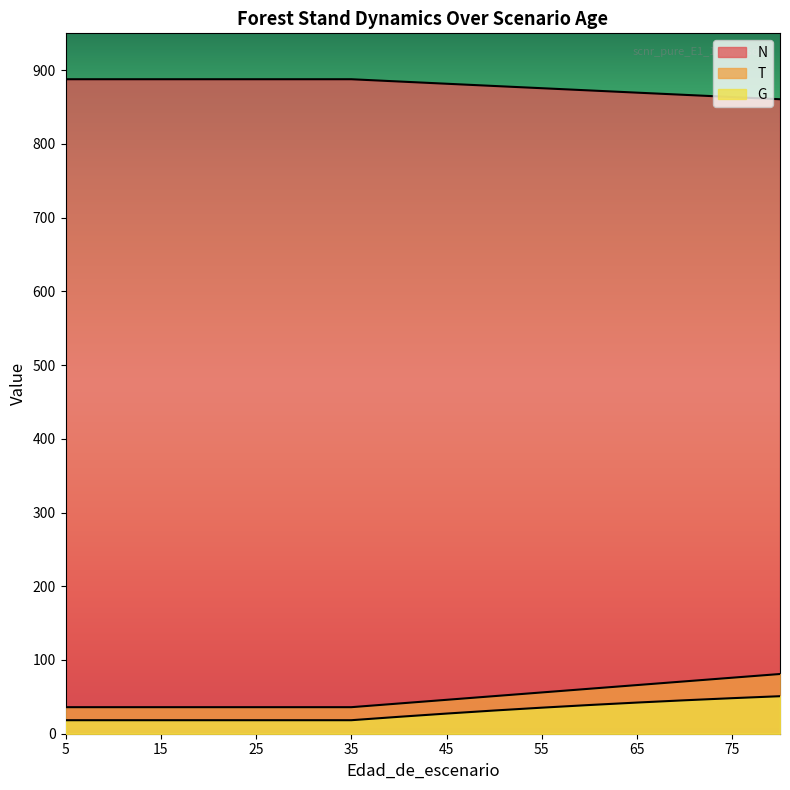

True or false: N and T intersect in this chart.

False